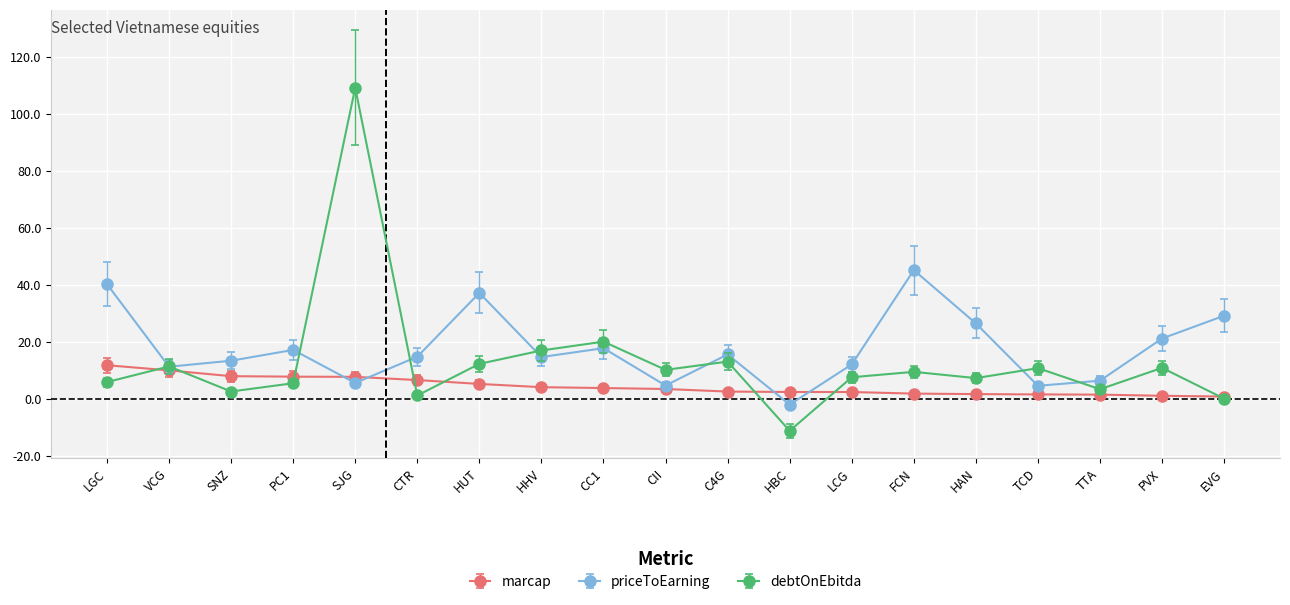

What is the label of the 2nd point from the right?

PVX